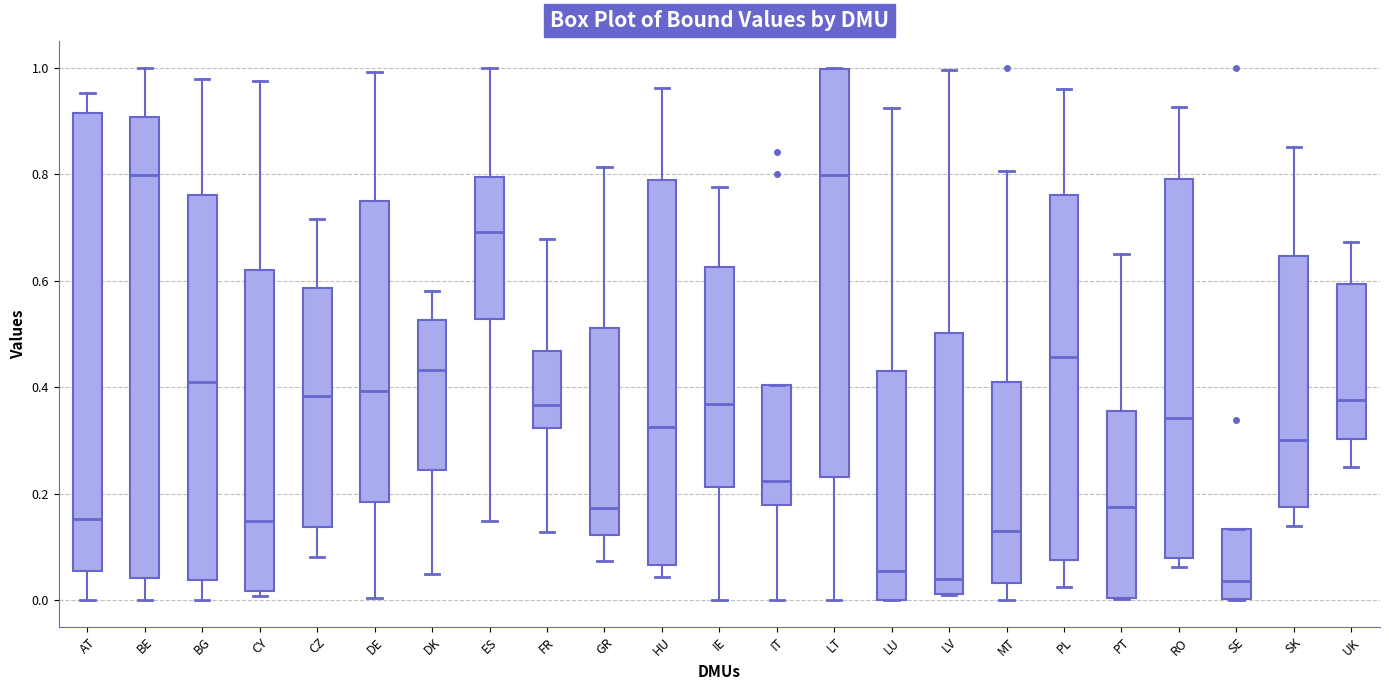

Where does the median line of the box for IT sit on the y-axis? The values are not printed on the chart, so give them approximately, as read against the axis.

0.22